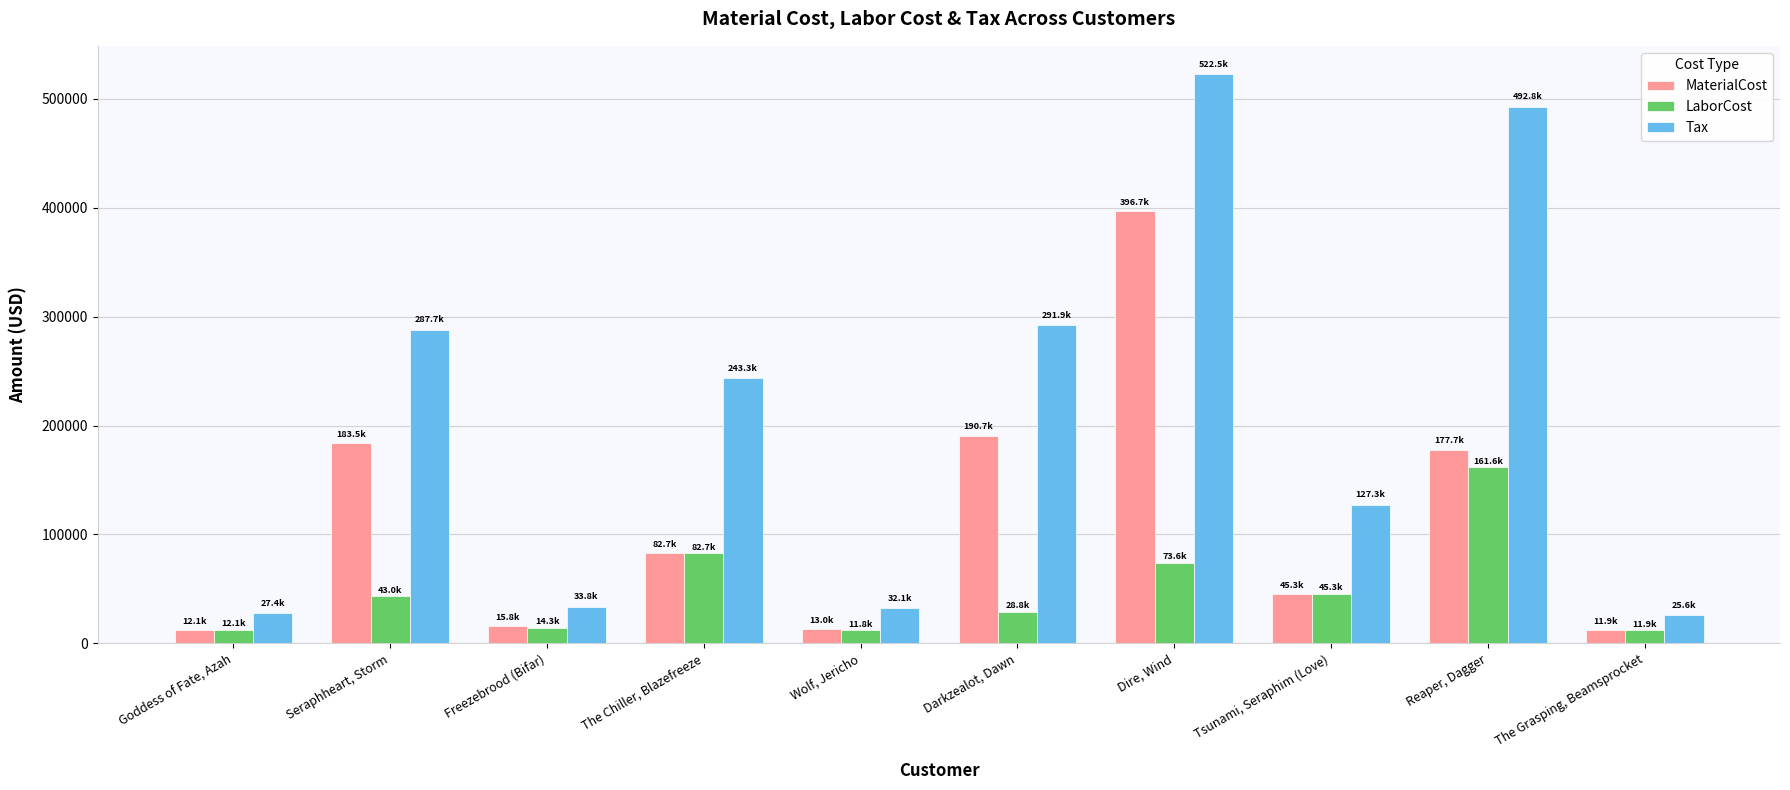

What is the smallest value displayed?

11835.0